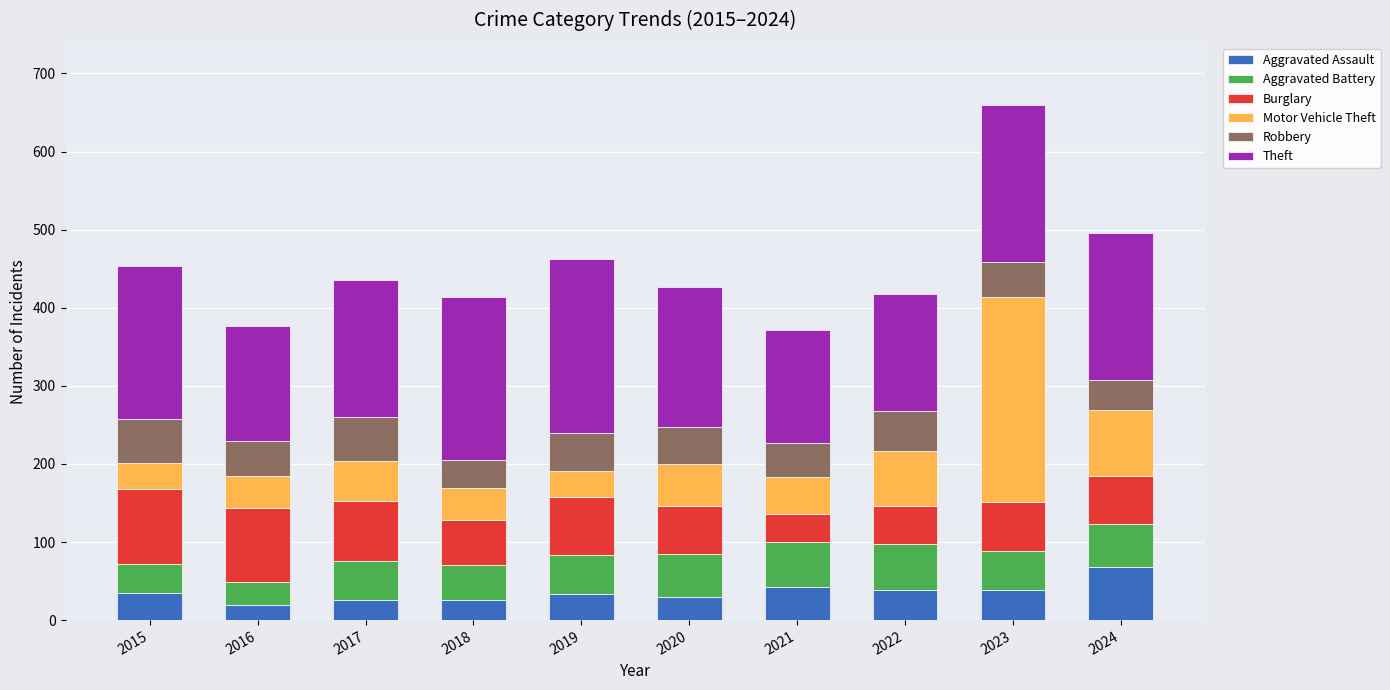

What is the total value across all series at 2022?

418